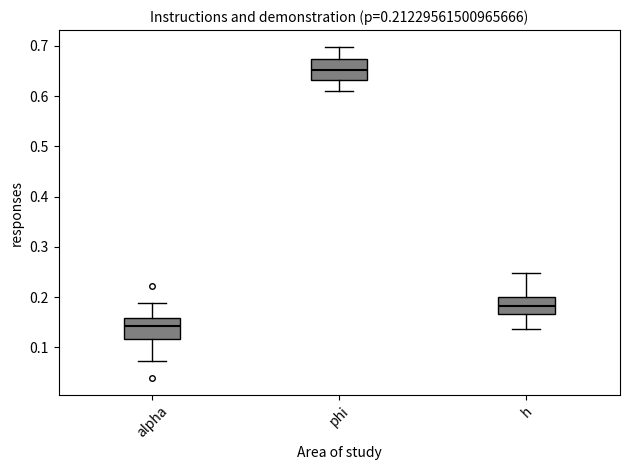

Which box's median line is the highest?

phi